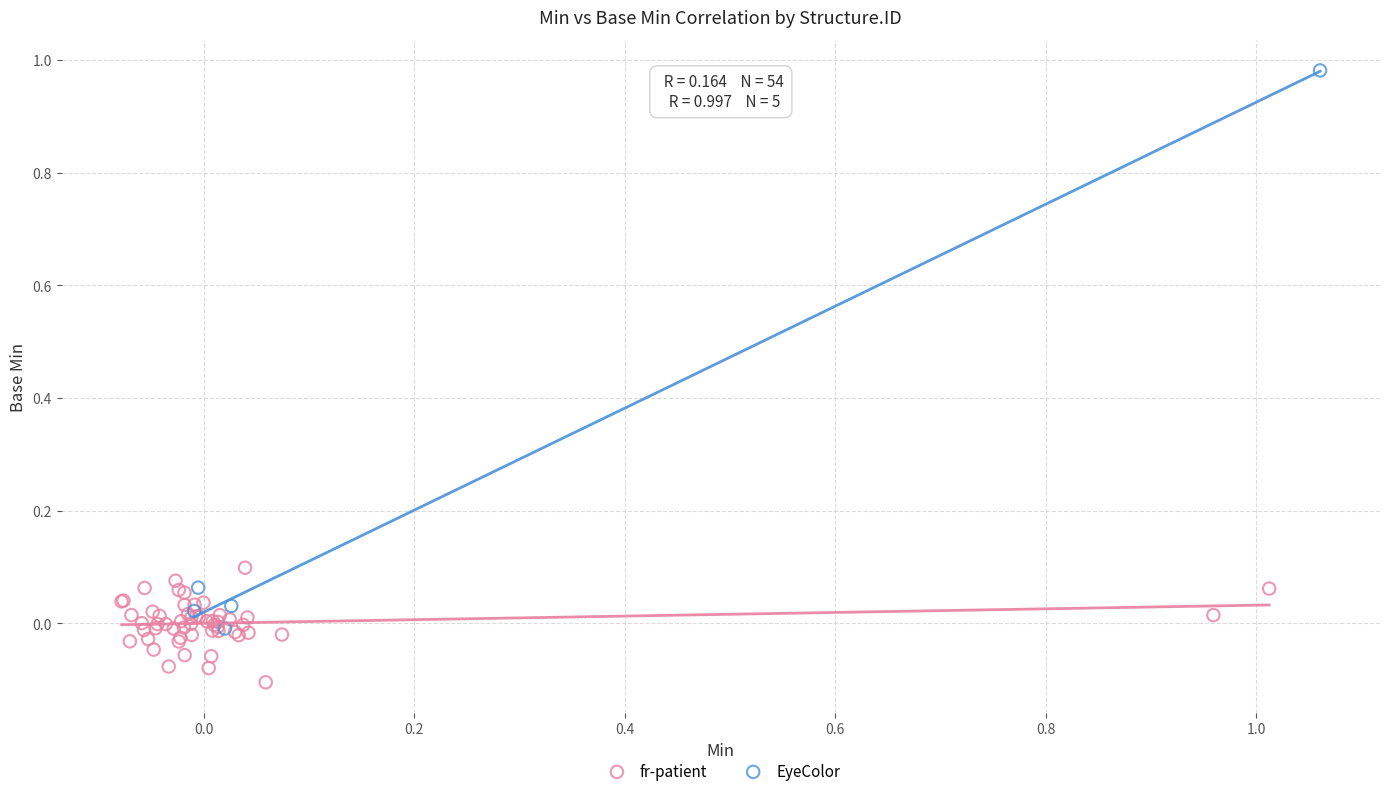

Which series reaches the maximum Y coordinate?

EyeColor